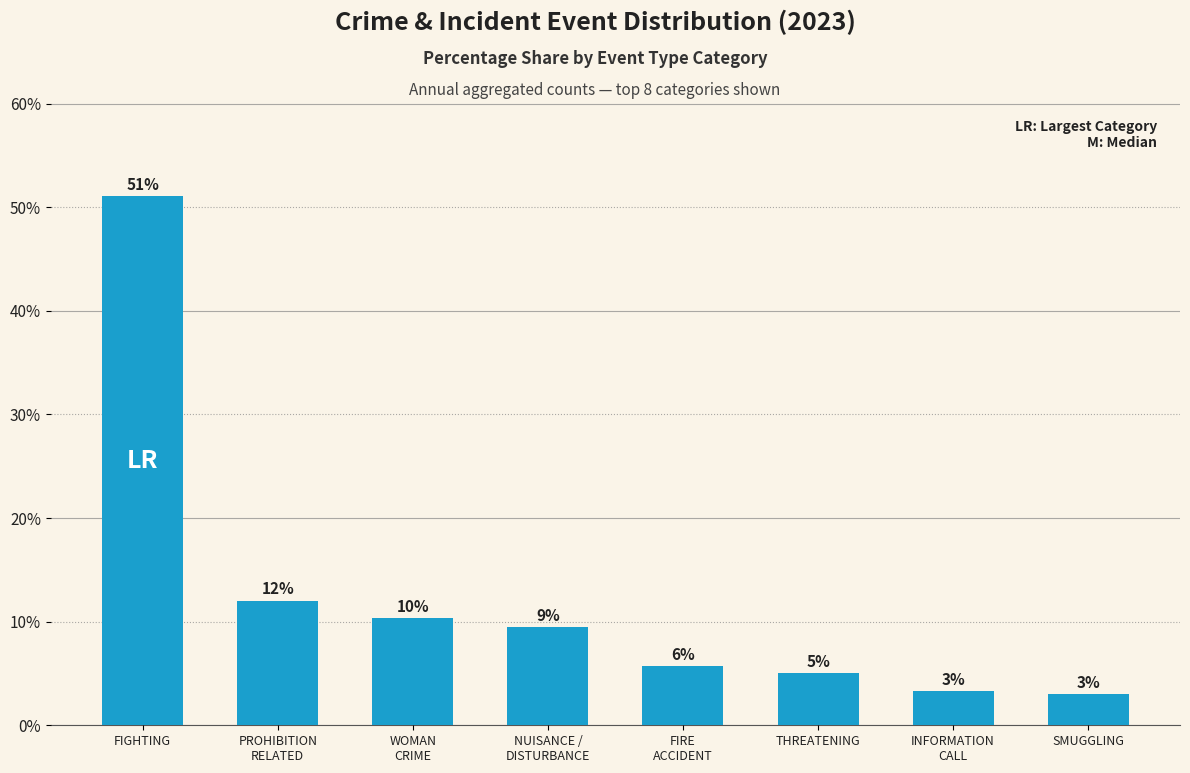

Approximately how many times larger is the value at NUISANCE /
DISTURBANCE compared to INFORMATION
CALL?

2.9